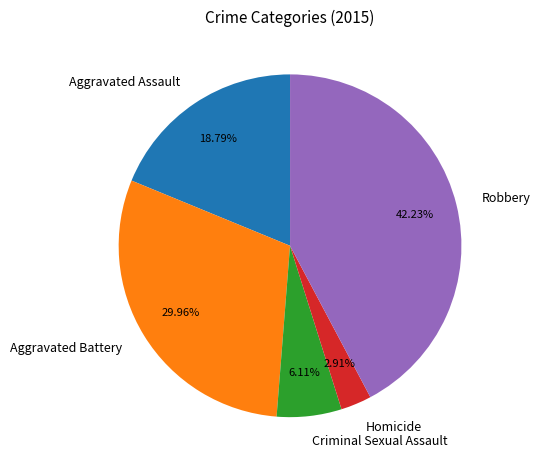

What percentage is the Aggravated Battery slice, to the nearest percent?

30%